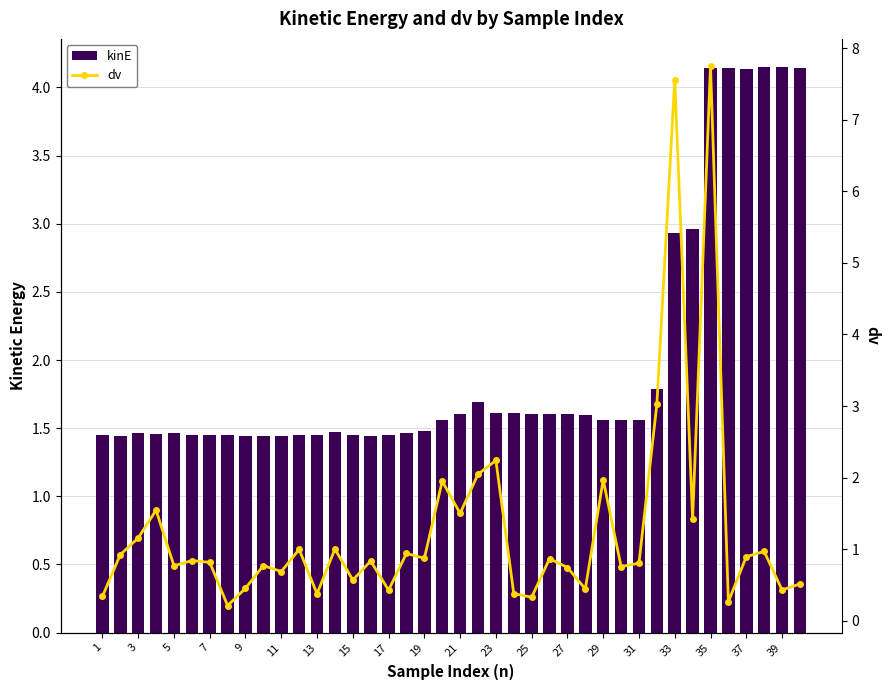

What are all the series names shown in the legend?

kinE, dv